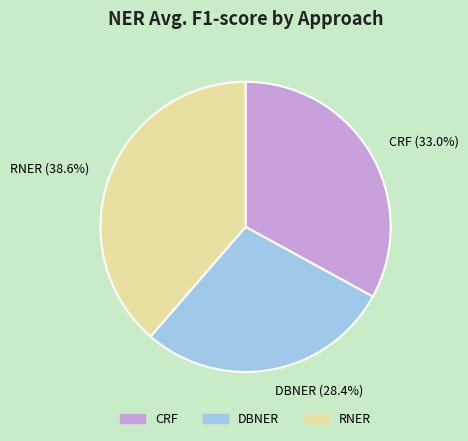

Combined, what portion of the pie is RNER and CRF?

71.6%